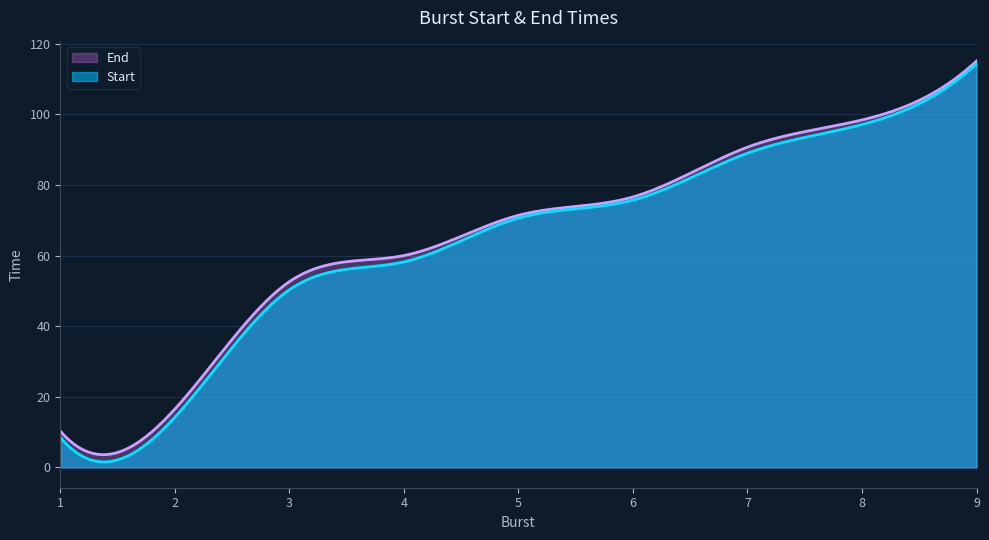

At which label is End closest to 62?

4